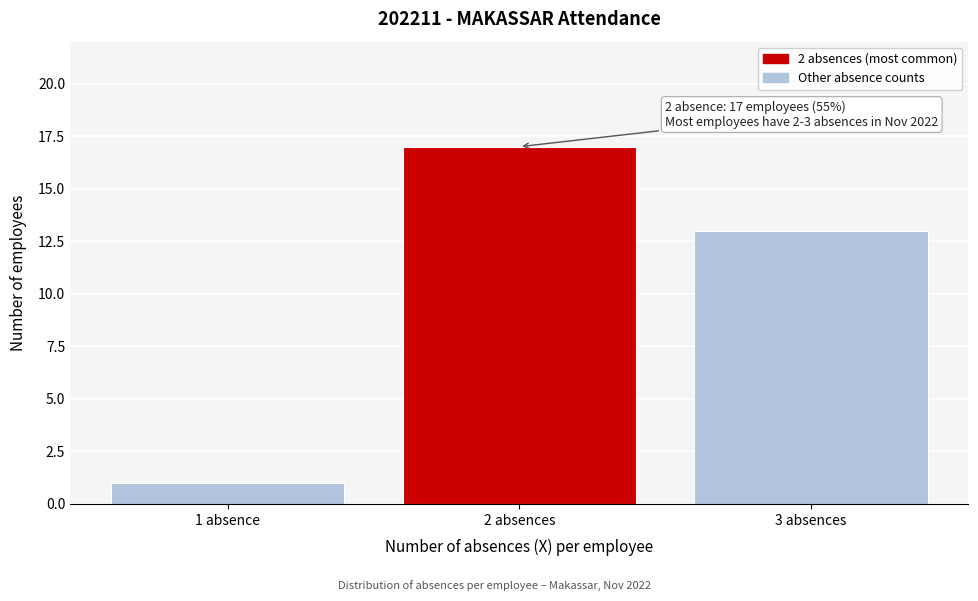

Reading left to right, list all the values displayed in this chart.

1 absence=1	2 absences=17	3 absences=13